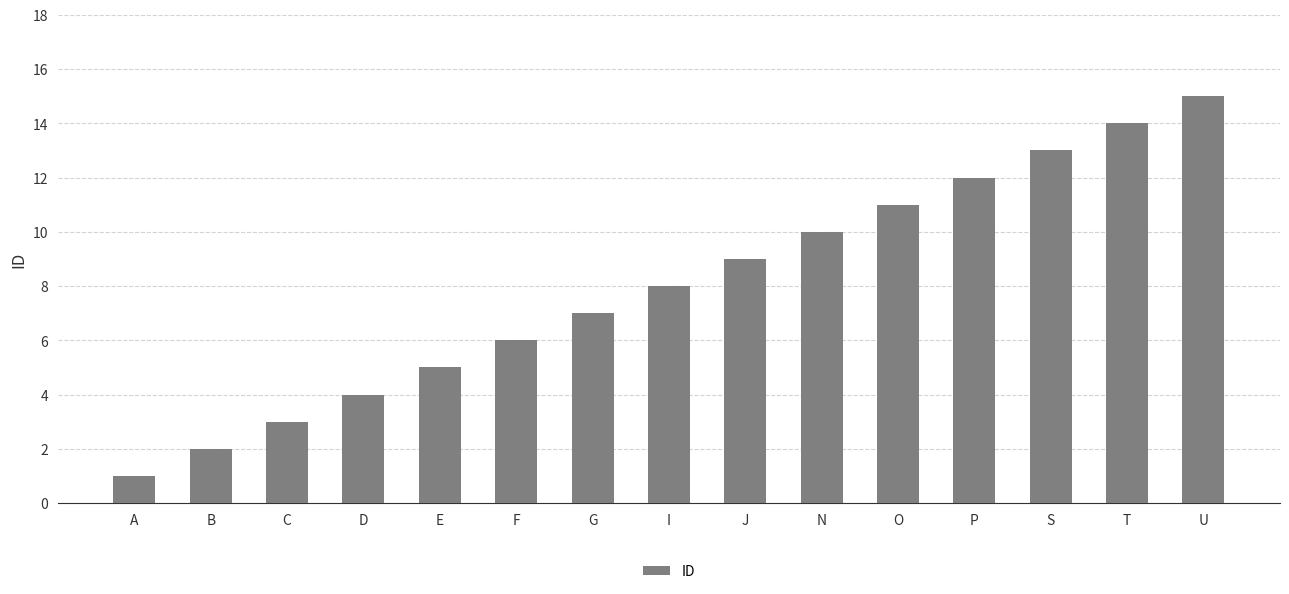

Reading left to right, transcribe all the data shown in this chart.

1	2	3	4	5	6	7	8	9	10	11	12	13	14	15